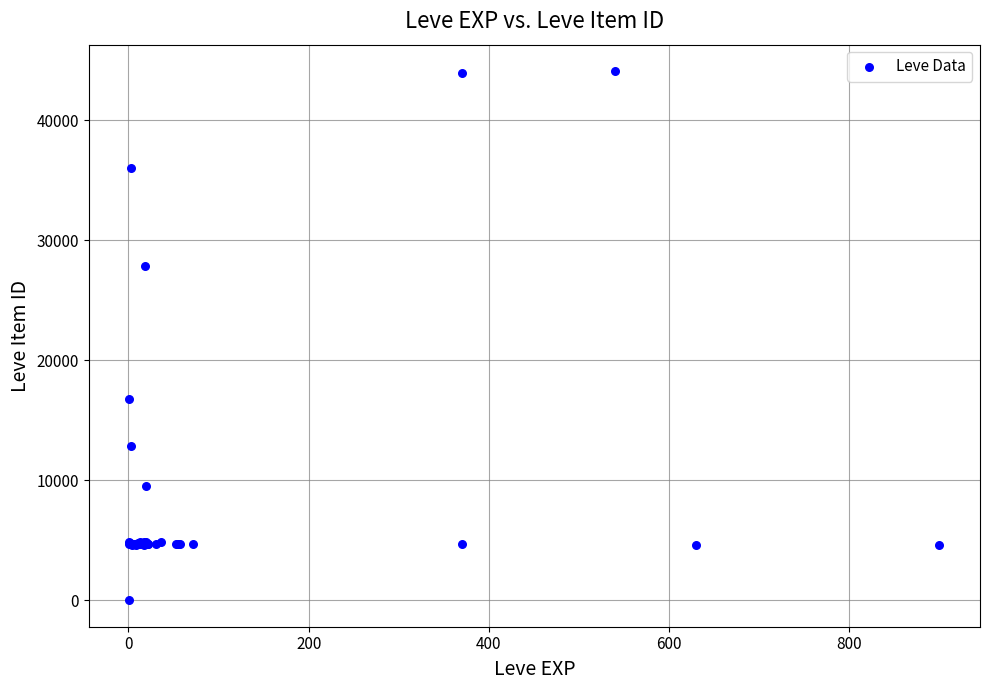

What Y value in the scatter plot is closest to 22050?

16734